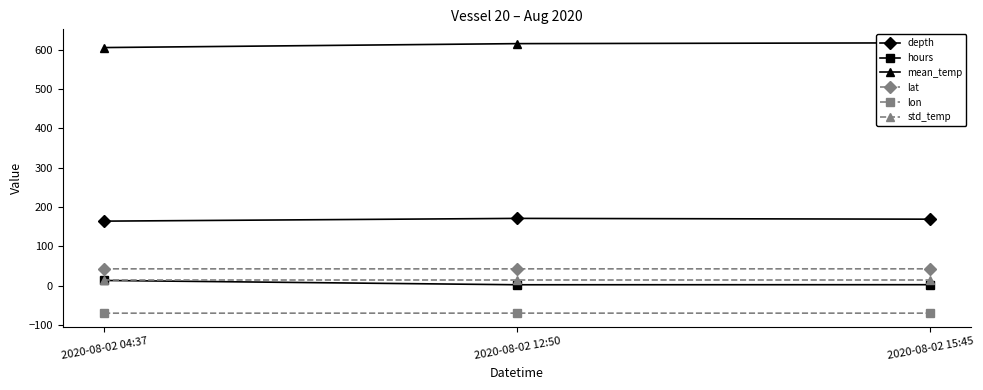

Reading right to left, transcribe all the data shown in this chart.

depth: 2020-08-02 15:45=169.0	2020-08-02 12:50=171.0	2020-08-02 04:37=164.0
hours: 2020-08-02 15:45=2.1	2020-08-02 12:50=2.0	2020-08-02 04:37=12.9
mean_temp: 2020-08-02 15:45=618.0	2020-08-02 12:50=616.0	2020-08-02 04:37=606.0
lat: 2020-08-02 15:45=42.6	2020-08-02 12:50=42.5	2020-08-02 04:37=42.5
lon: 2020-08-02 15:45=-70.3	2020-08-02 12:50=-70.3	2020-08-02 04:37=-70.4
std_temp: 2020-08-02 15:45=15.0	2020-08-02 12:50=15.0	2020-08-02 04:37=15.0